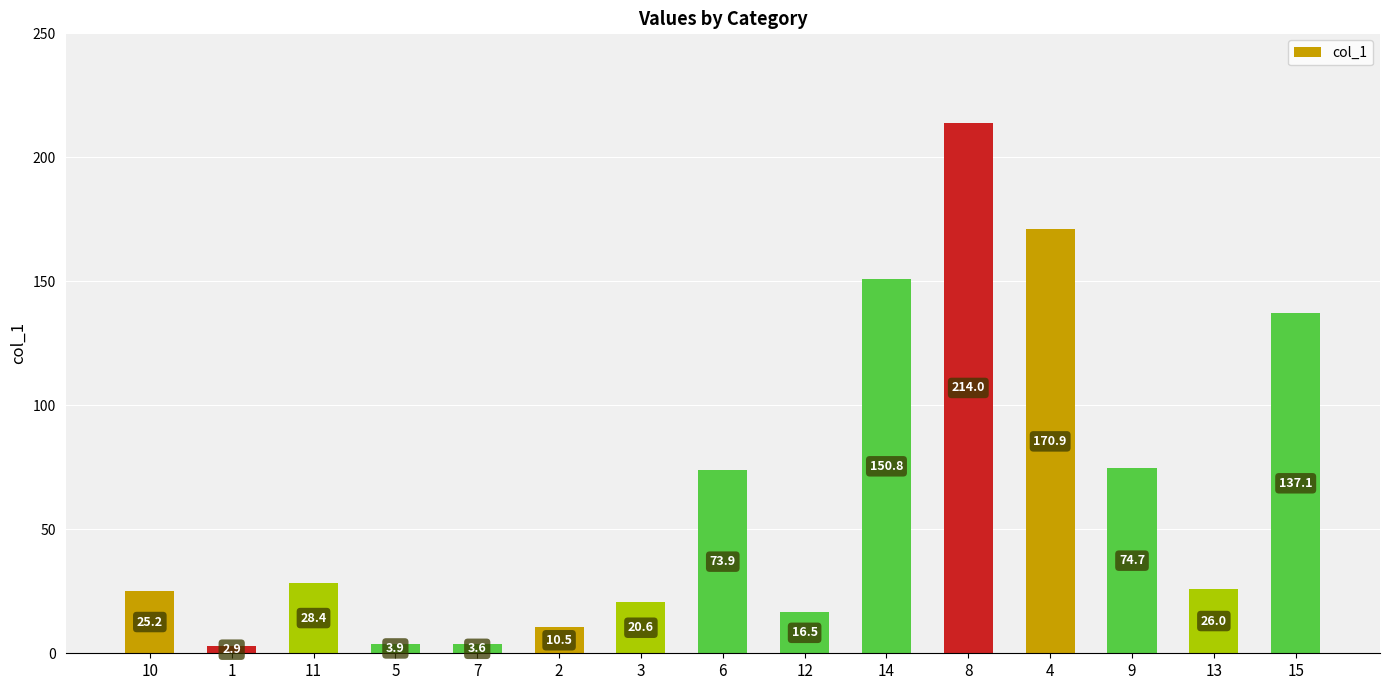

What is the sum of all values?

959.0